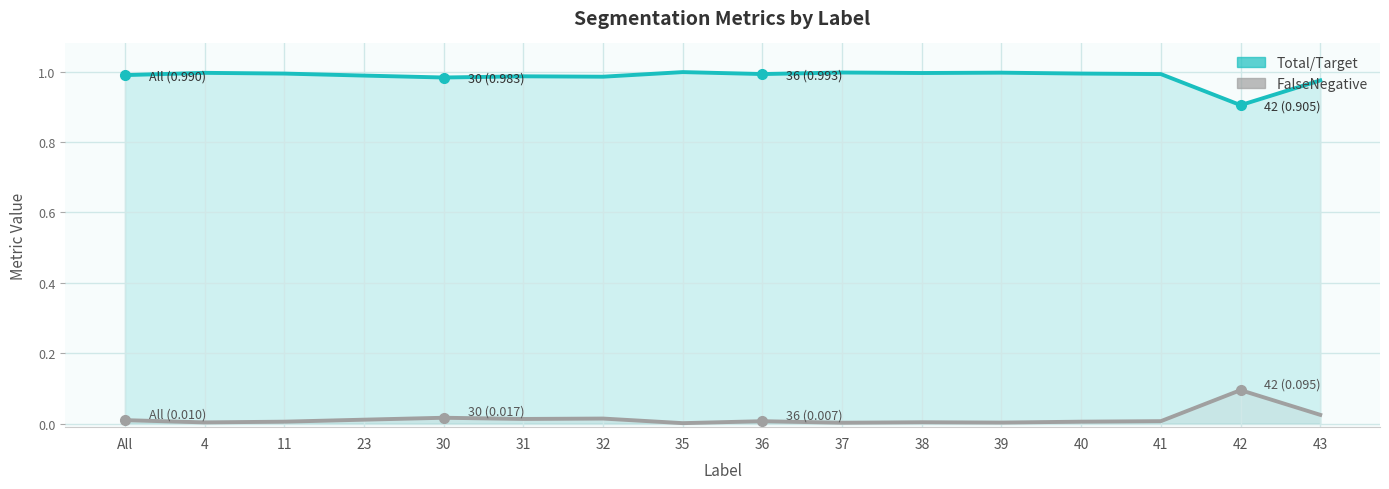

At which category does the chart reach its peak across all series?

35